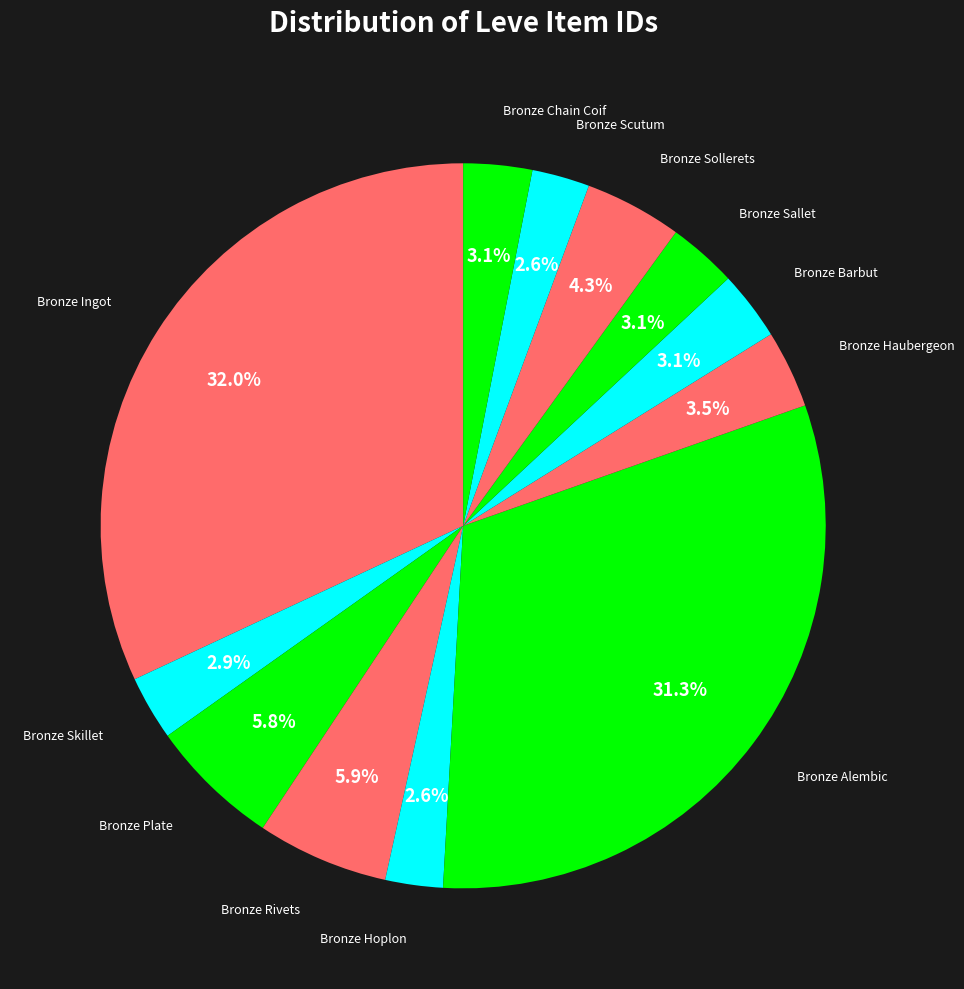

Count the number of slices in the pie.

12